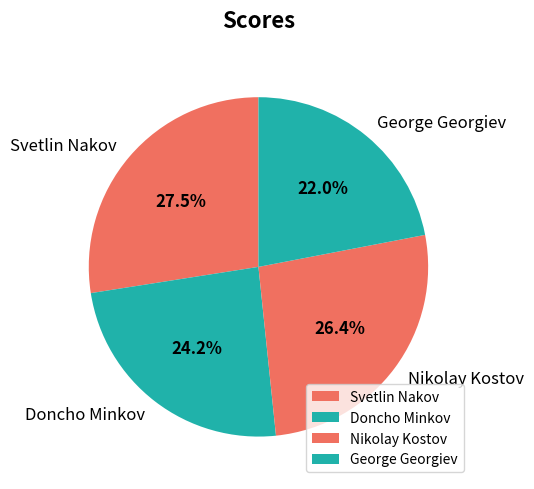

Is the sum of Nikolay Kostov and George Georgiev greater than half?

No